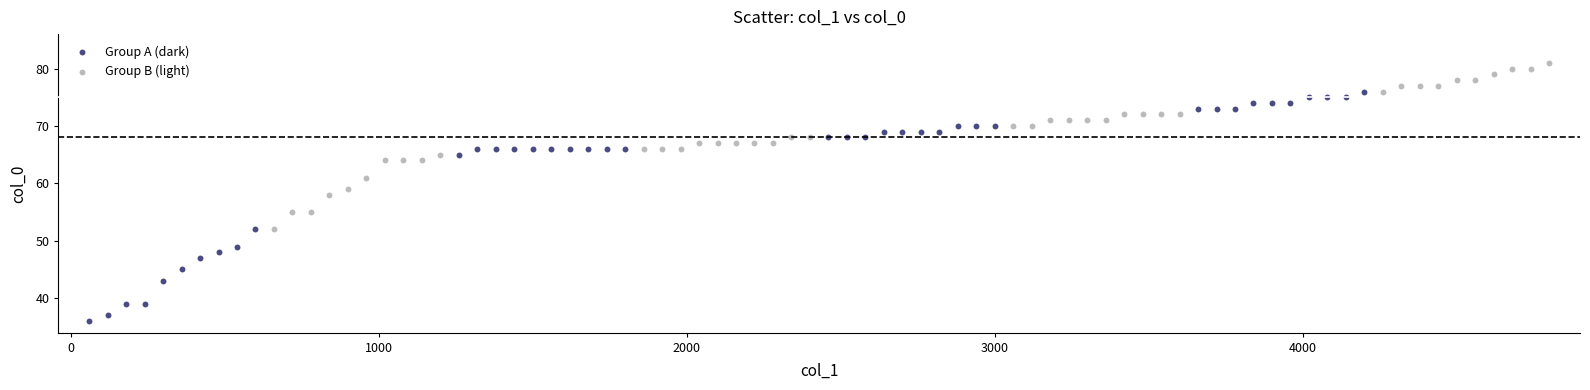

Which series contains the lowest Y value?

Group A (dark)